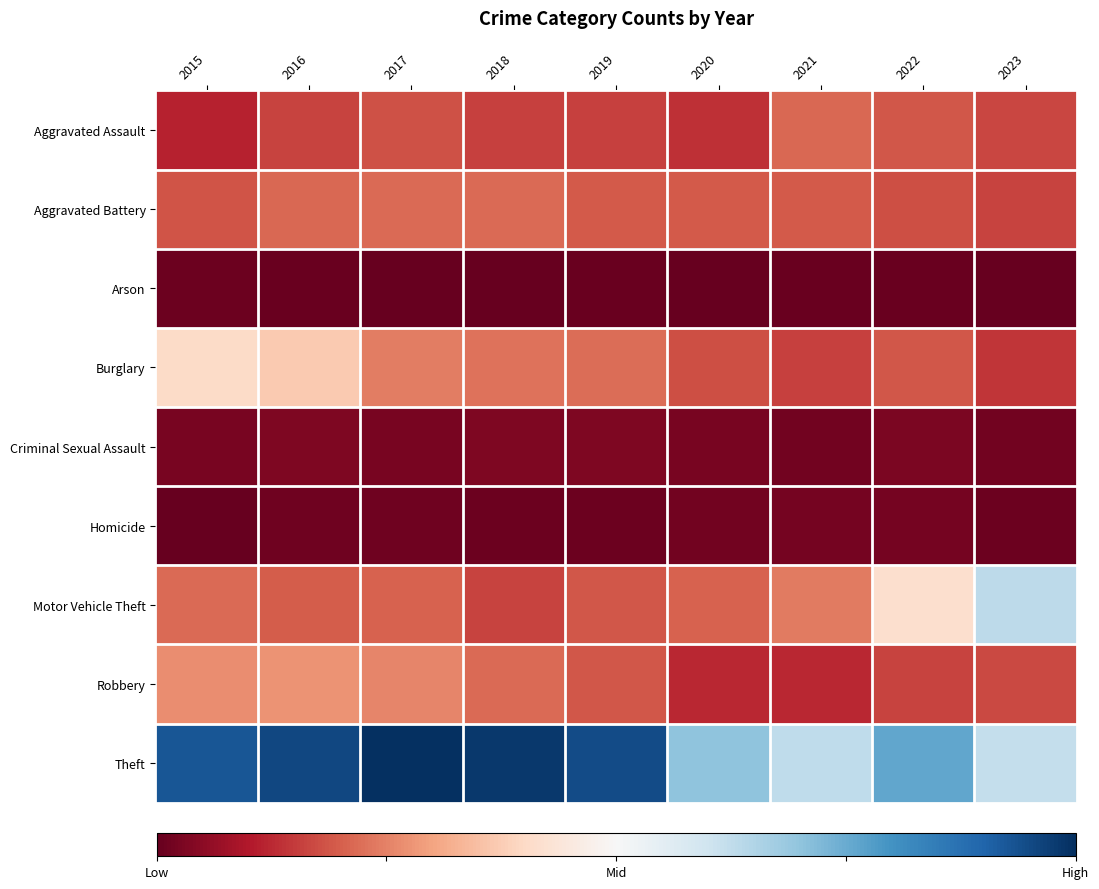

What is the difference between the highest and lowest values at 2016?

1.9